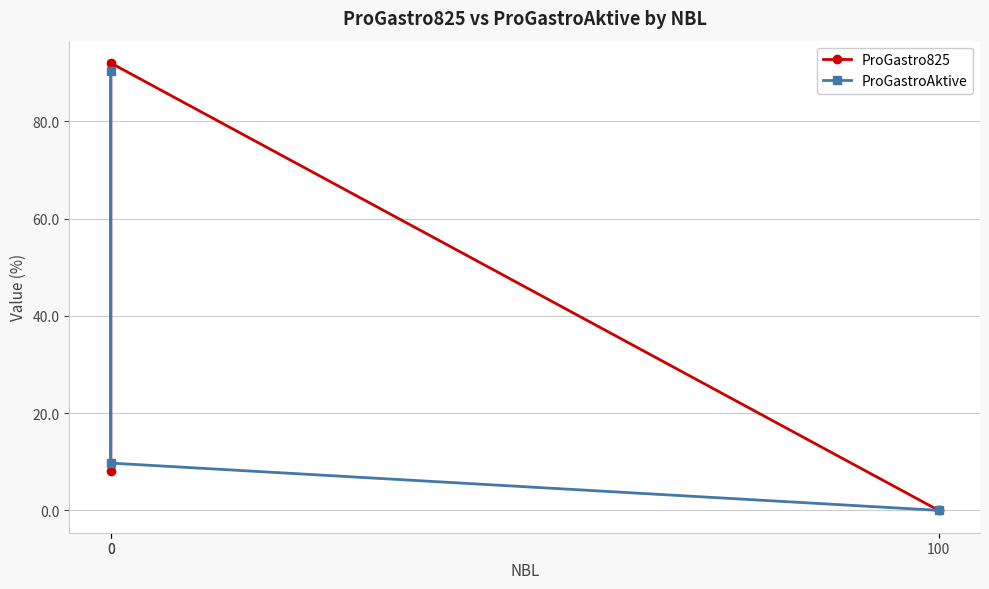

What is the difference between the maximum and second lowest values in the ProGastroAktive series?

80.6